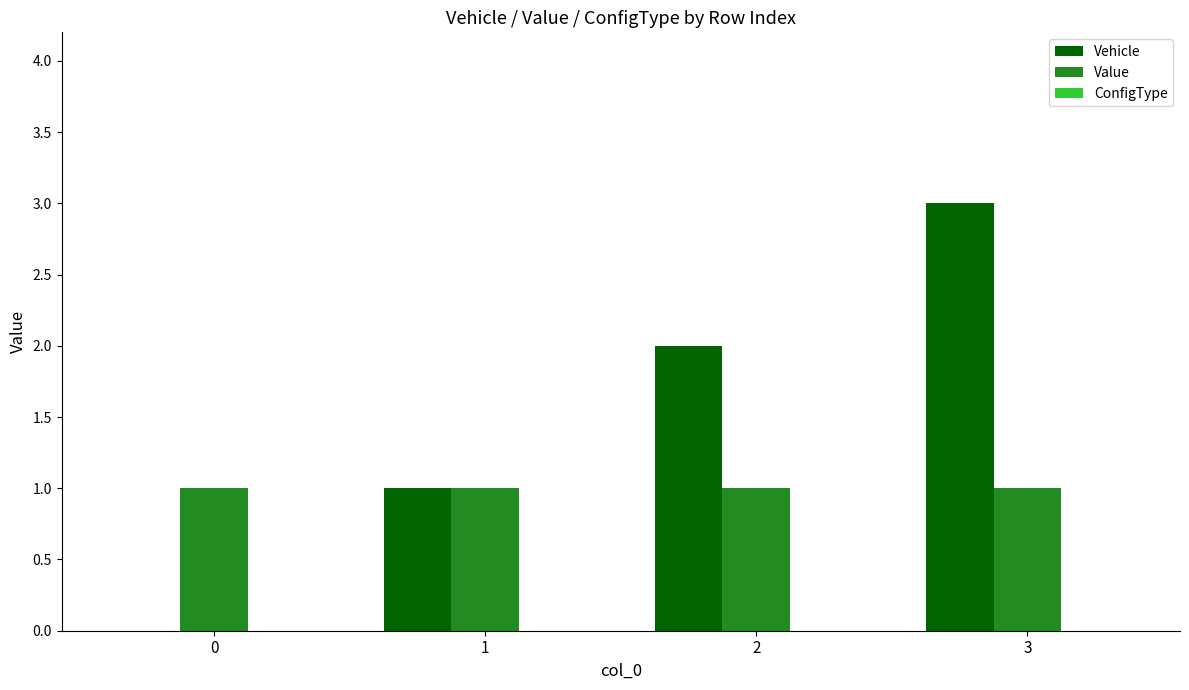

At which category does the chart reach its peak across all series?

3